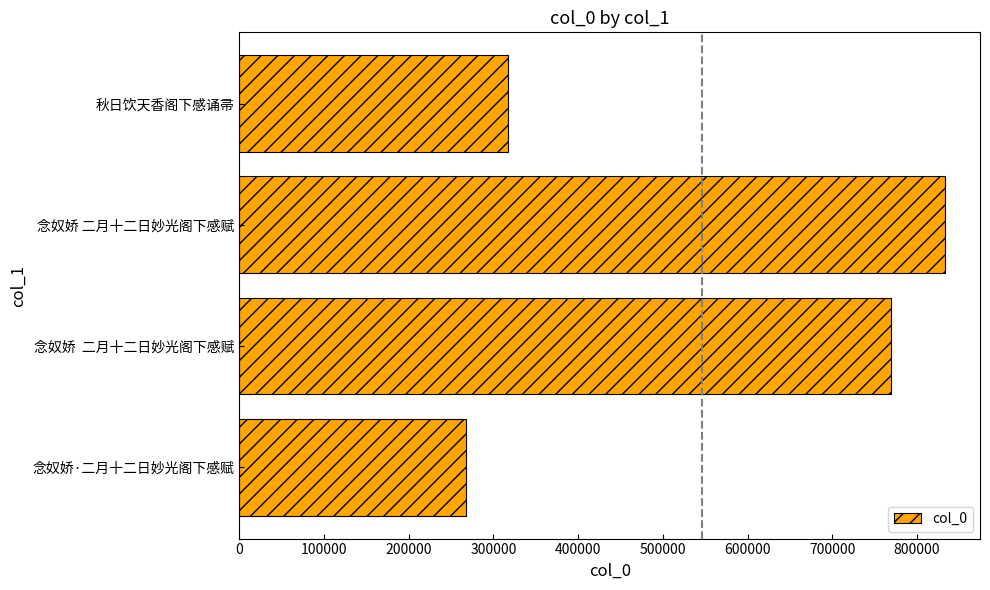

What is the sum of all values?

2187171